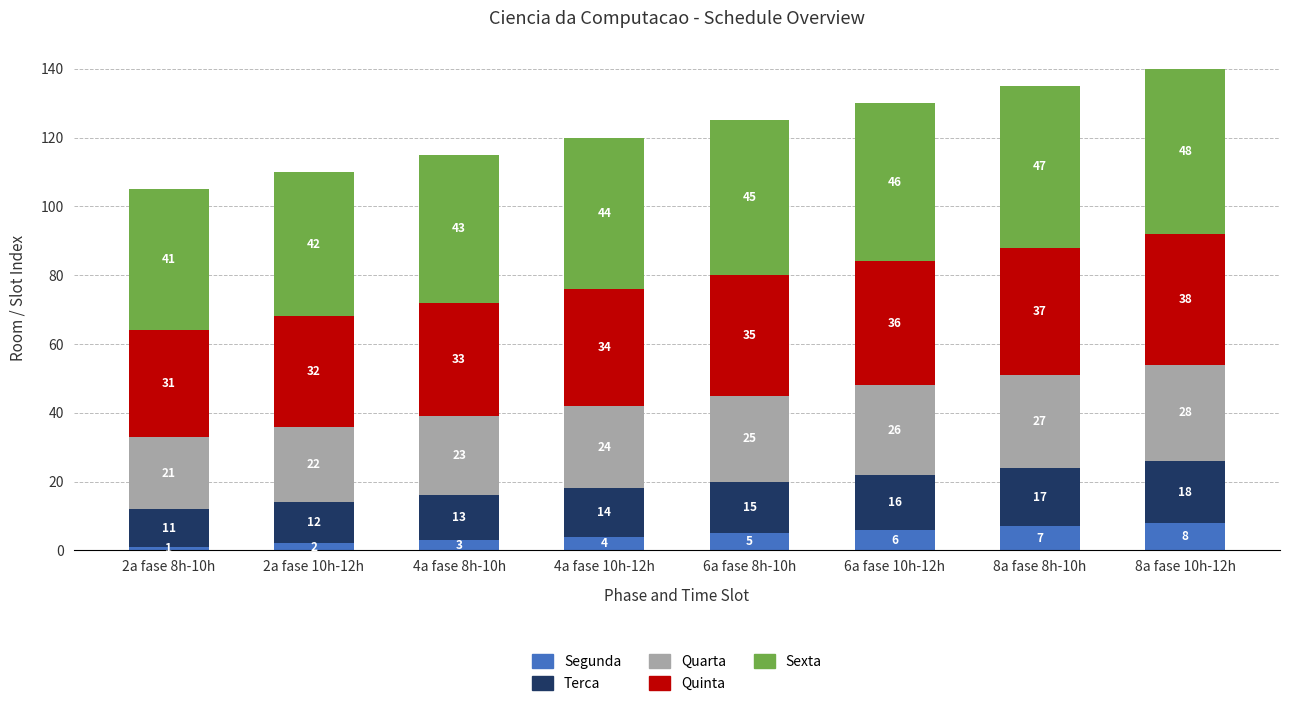

What is the total value across all series at 8a fase 10h-12h?

140